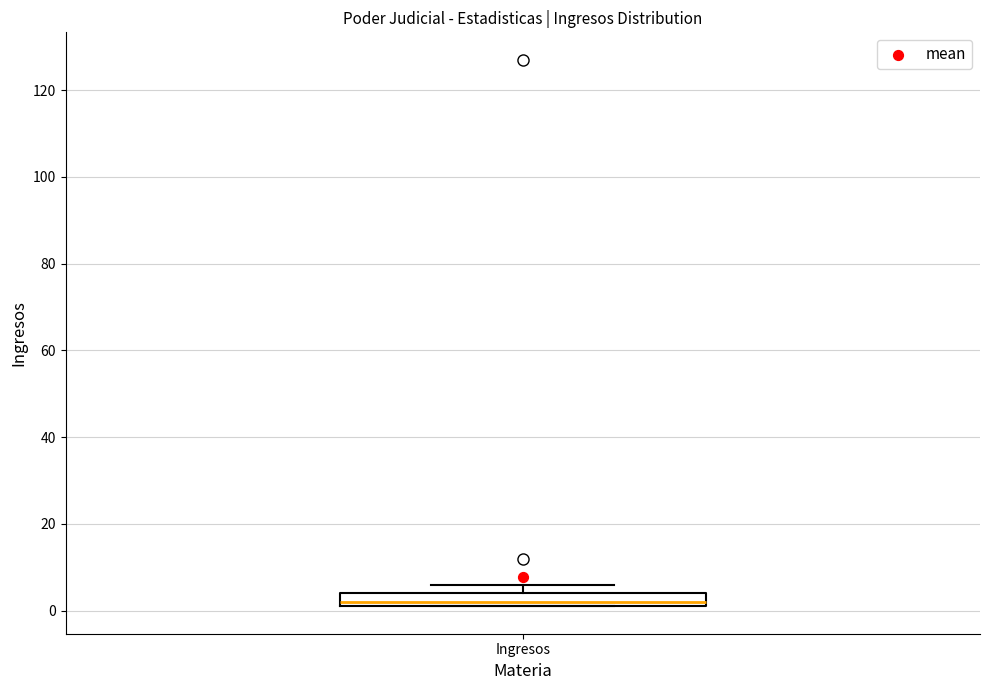

Read this box plot against the y-axis: the position of the median line, the range covered by the box, and the ends of both whiskers. The values are not printed on the chart, so give them approximately, as read against the axis.

median 2 (just above the box's lower edge), box 2 to 4, whiskers 2 to 6